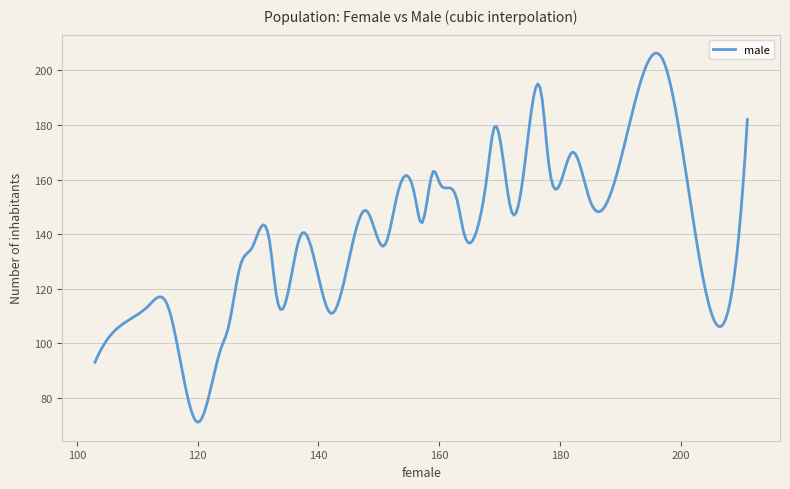

What is the difference between the maximum and minimum values?

135.3